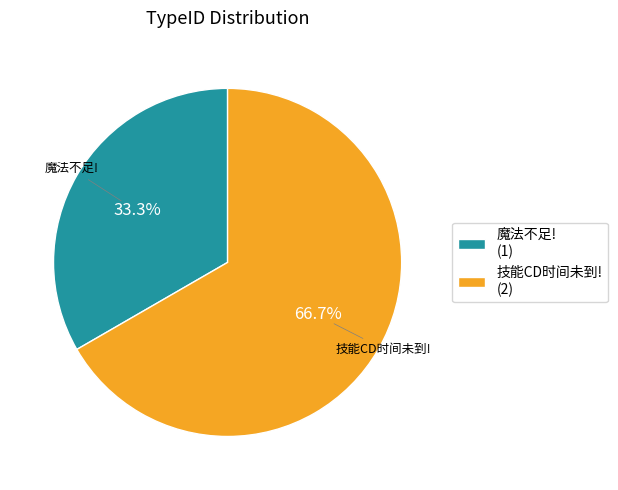

To the nearest percent, what portion does 技能CD时间未到! represent?

67%